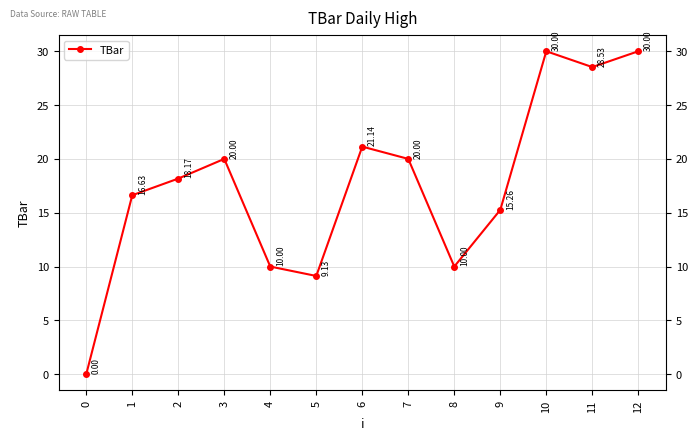

Approximately how many times larger is the value at 6 compared to 8?

2.1